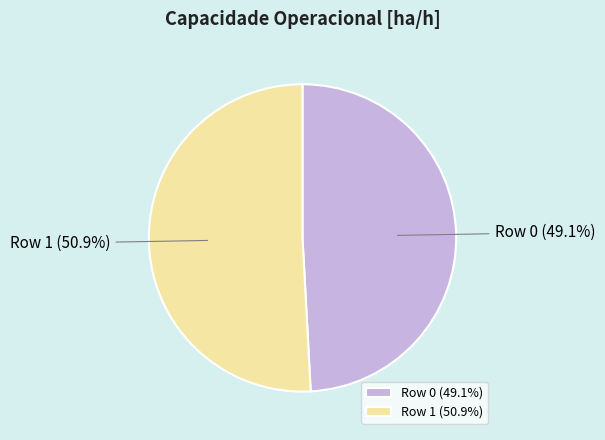

Which slice is the smallest?

Row 0